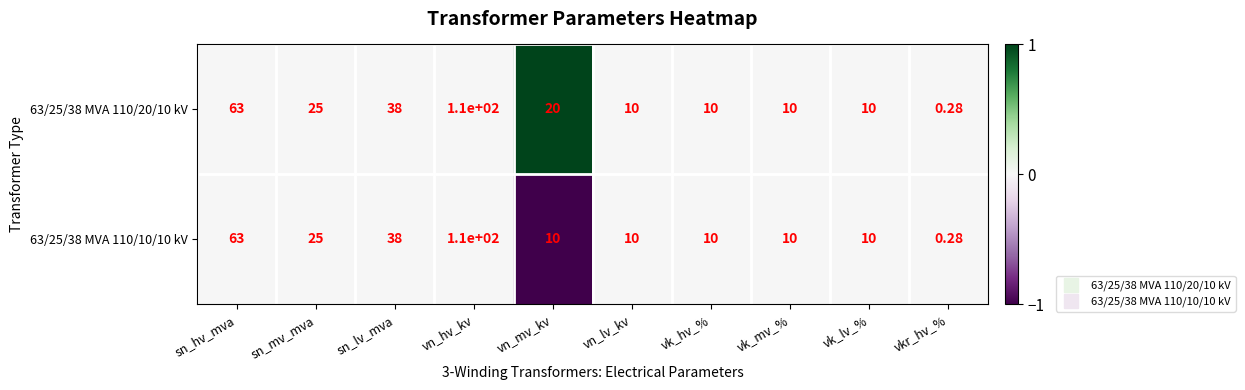

Is the value of 63/25/38 MVA 110/20/10 kV at vn_mv_kv greater than the value of 63/25/38 MVA 110/10/10 kV at sn_lv_mva?

No